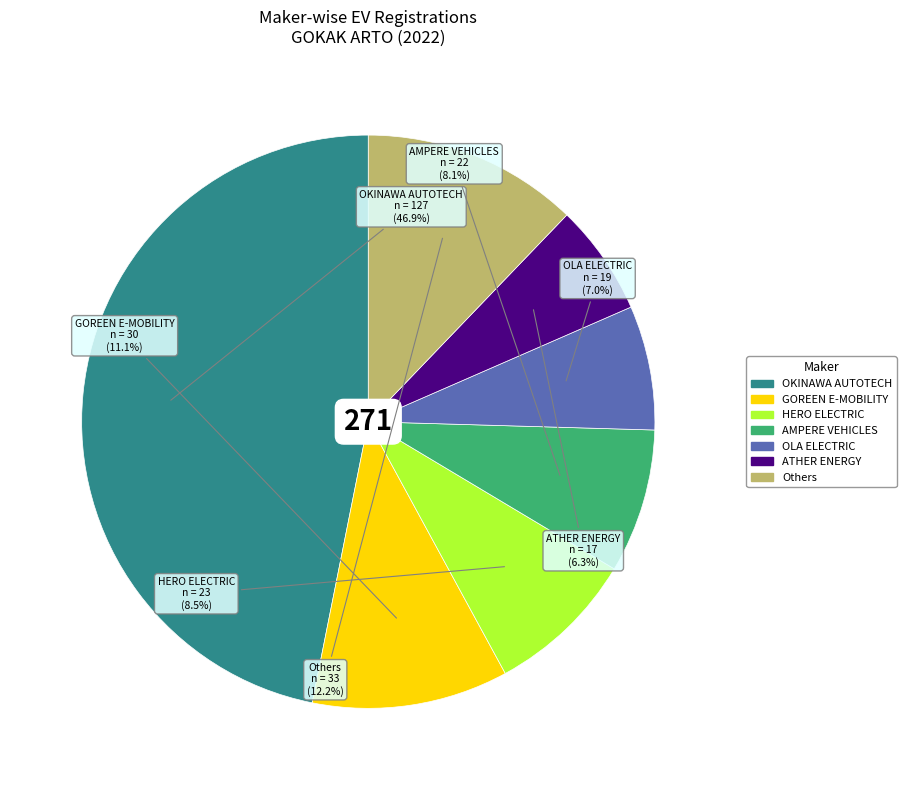

Is there a majority slice in this chart?

No